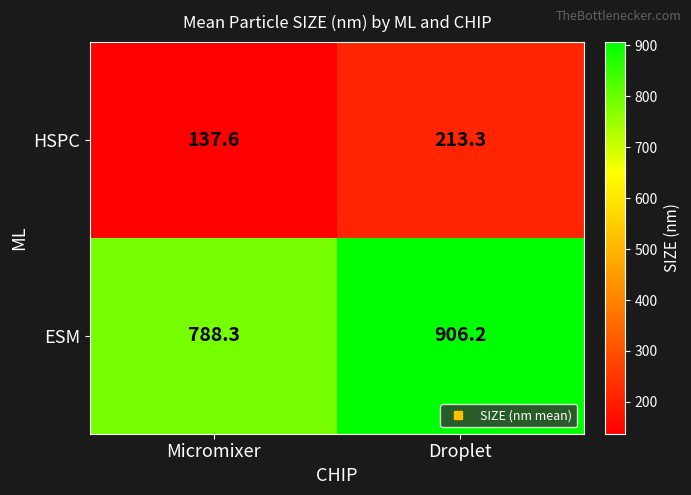

What is the smallest value displayed?

137.6